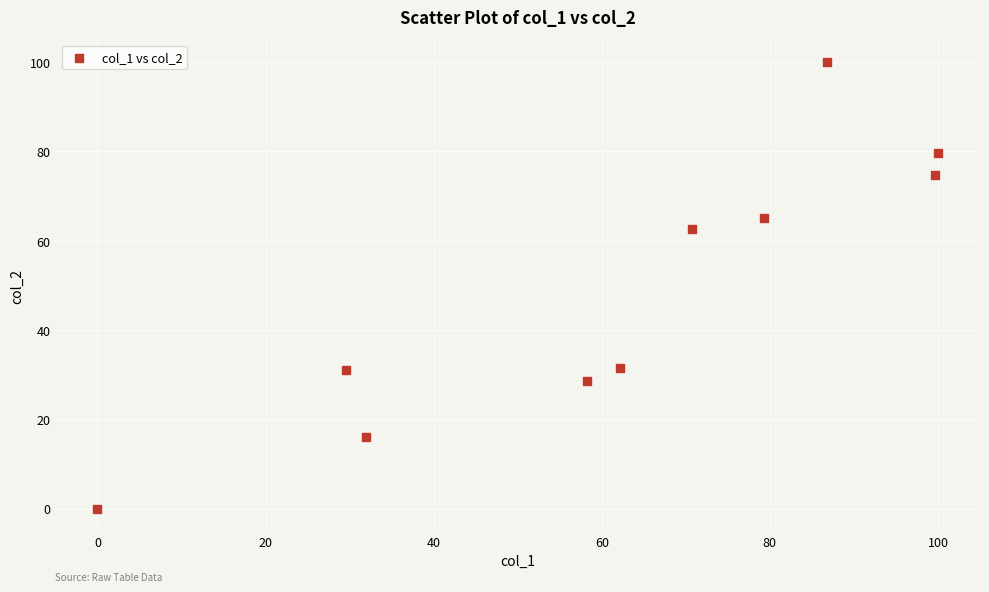

What is the average X value?

61.8